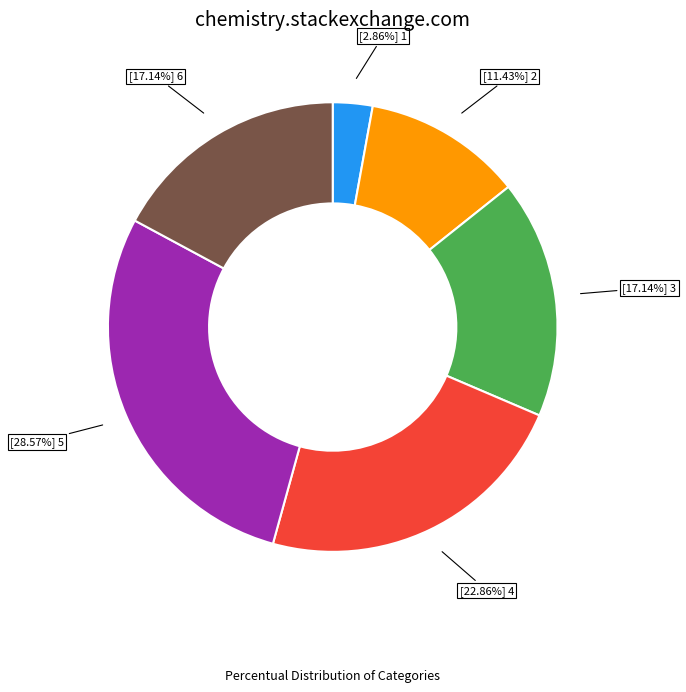

Is there a majority slice in this chart?

No